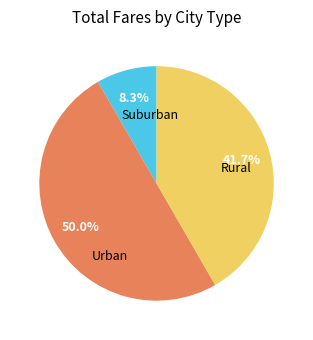

How many segments does this pie chart have?

3